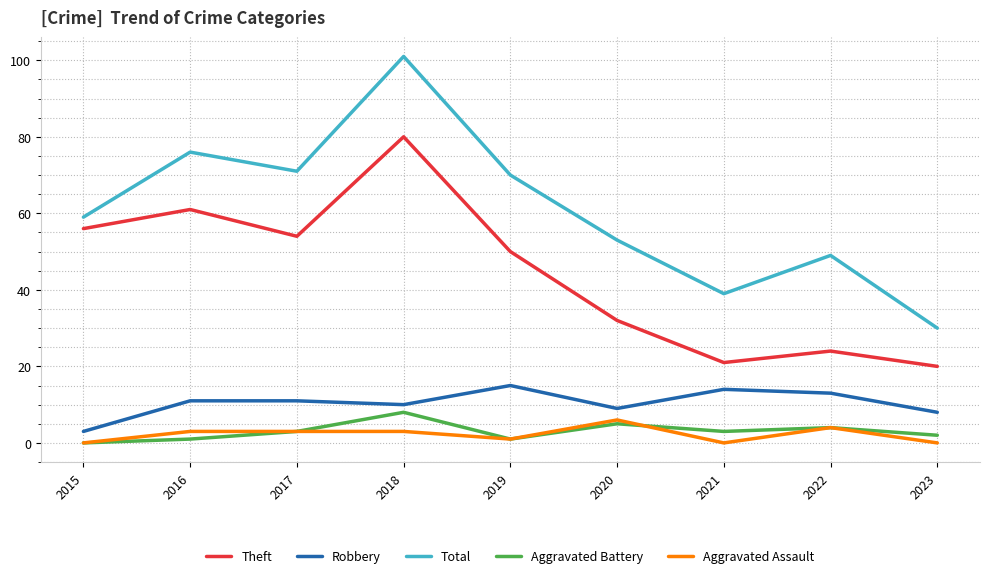

Reading right to left, transcribe all the data shown in this chart.

Theft: 2023=20	2022=24	2021=21	2020=32	2019=50	2018=80	2017=54	2016=61	2015=56
Robbery: 2023=8	2022=13	2021=14	2020=9	2019=15	2018=10	2017=11	2016=11	2015=3
Total: 2023=30	2022=49	2021=39	2020=53	2019=70	2018=101	2017=71	2016=76	2015=59
Aggravated Battery: 2023=2	2022=4	2021=3	2020=5	2019=1	2018=8	2017=3	2016=1	2015=0
Aggravated Assault: 2023=0	2022=4	2021=0	2020=6	2019=1	2018=3	2017=3	2016=3	2015=0